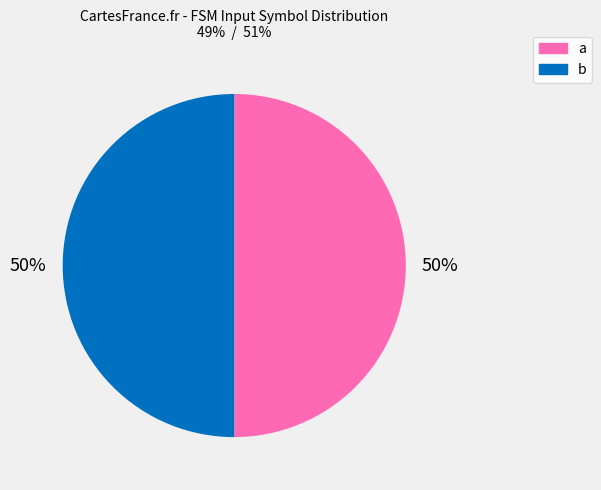

What percentage is the a slice, to the nearest percent?

50%